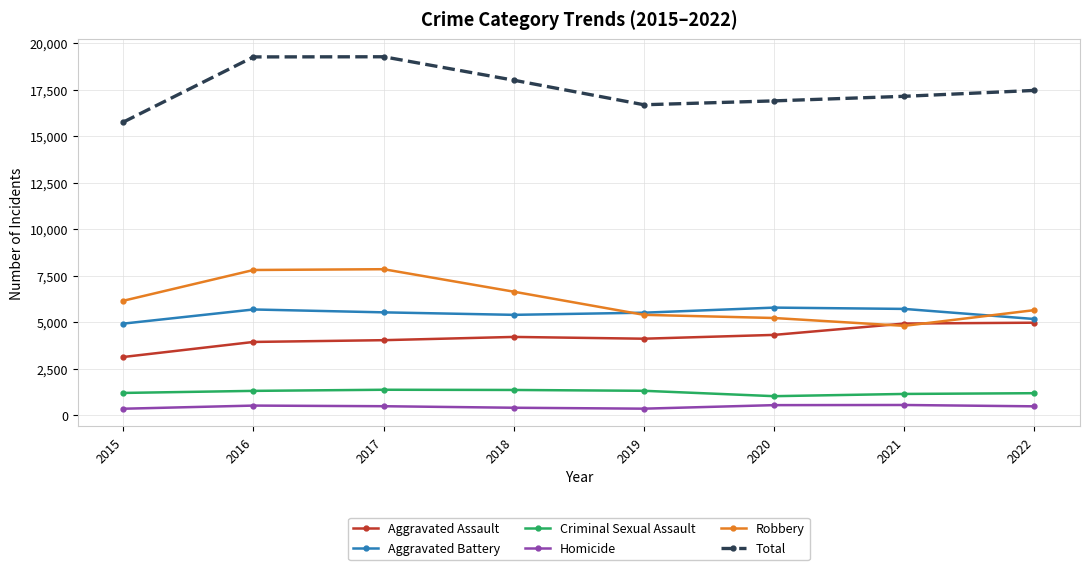

What is the sum of the Total values at 2021 and 2019?

33843